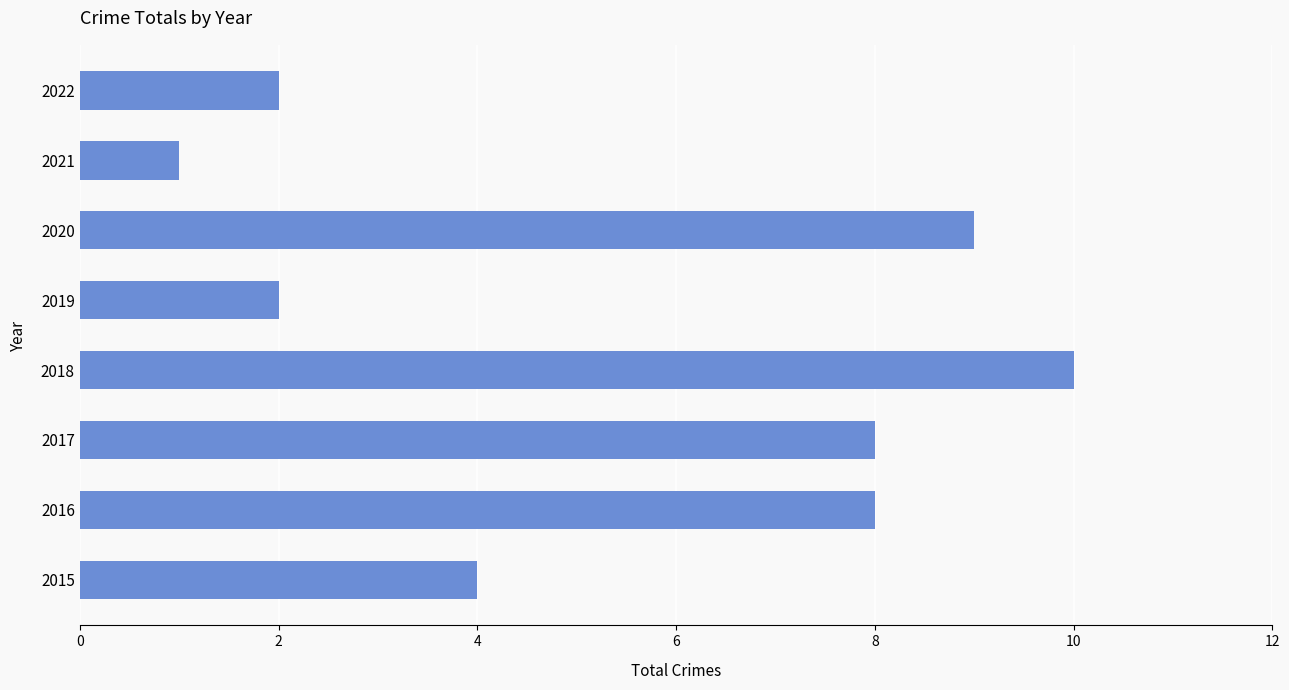

What is the ratio of the value at 2016 to the value at 2018?

0.8